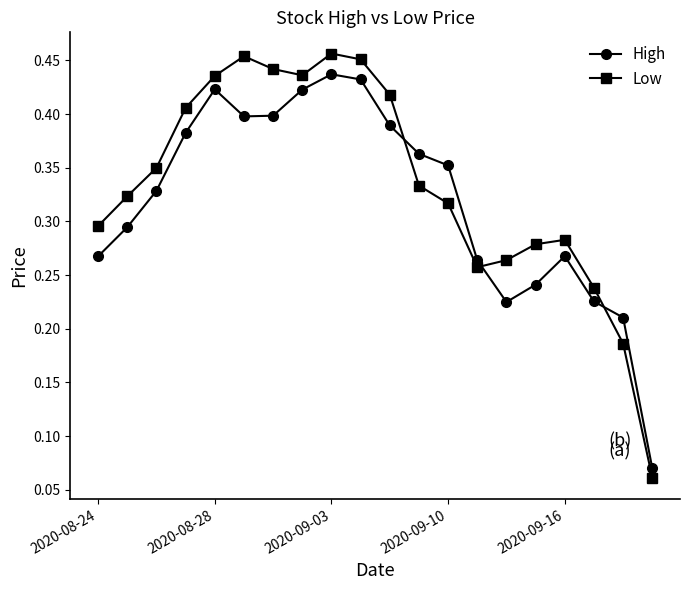

What is the sum of all Low values?

6.7